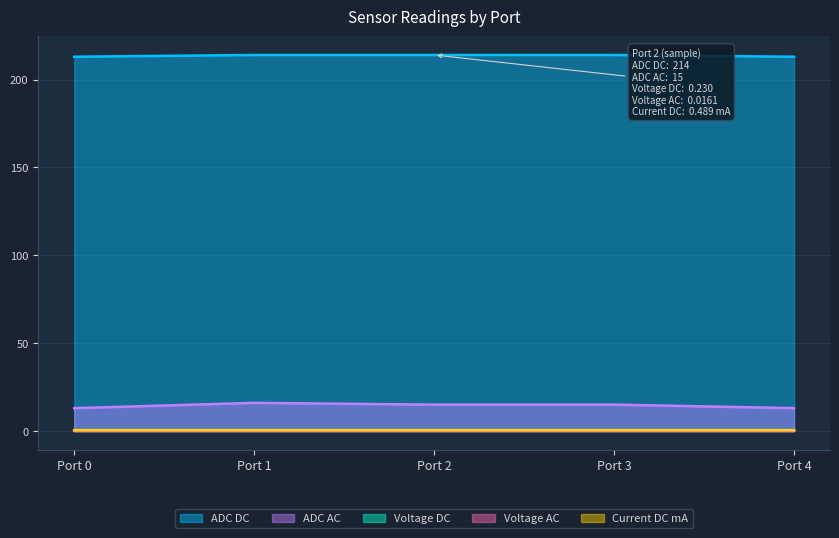

At which label is Voltage DC closest to 0?

Port 0